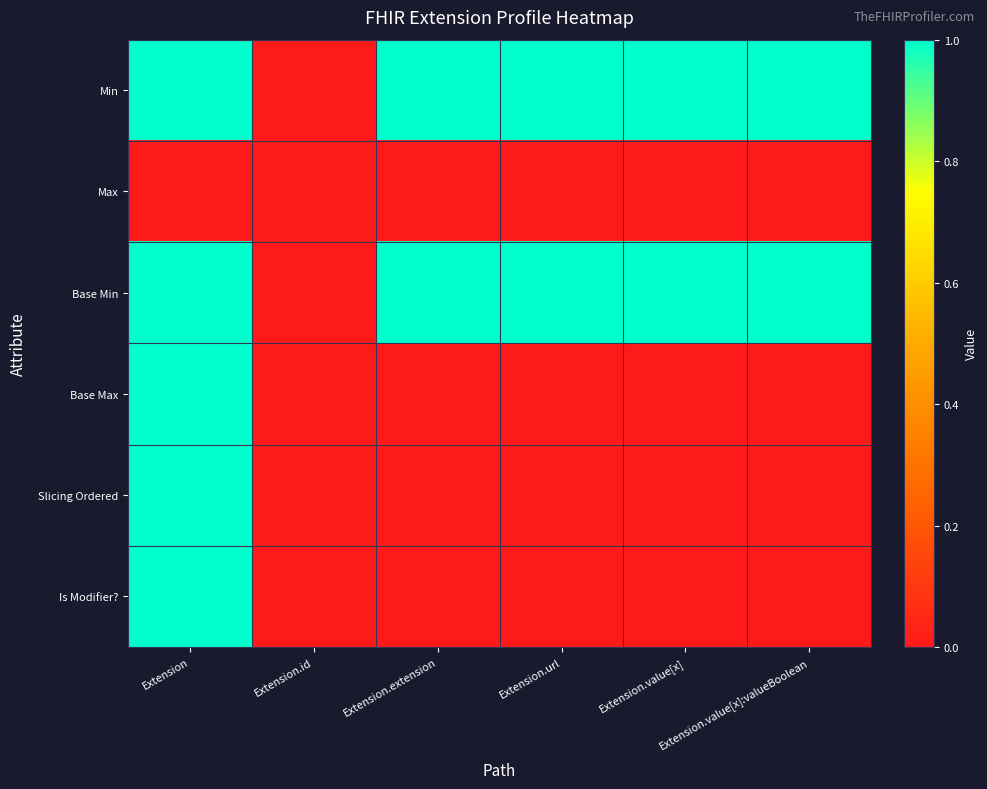

Which category has the highest value across all series?

Extension